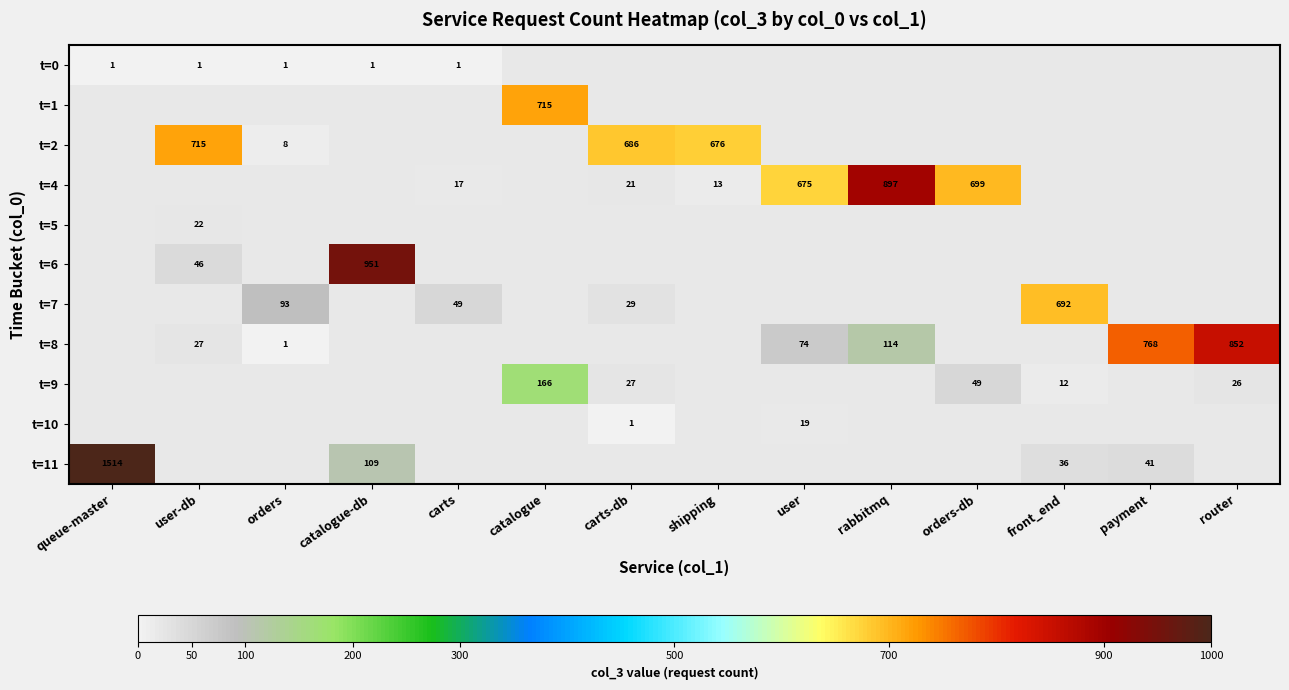

At how many categories does at least one series exceed 1314?

1